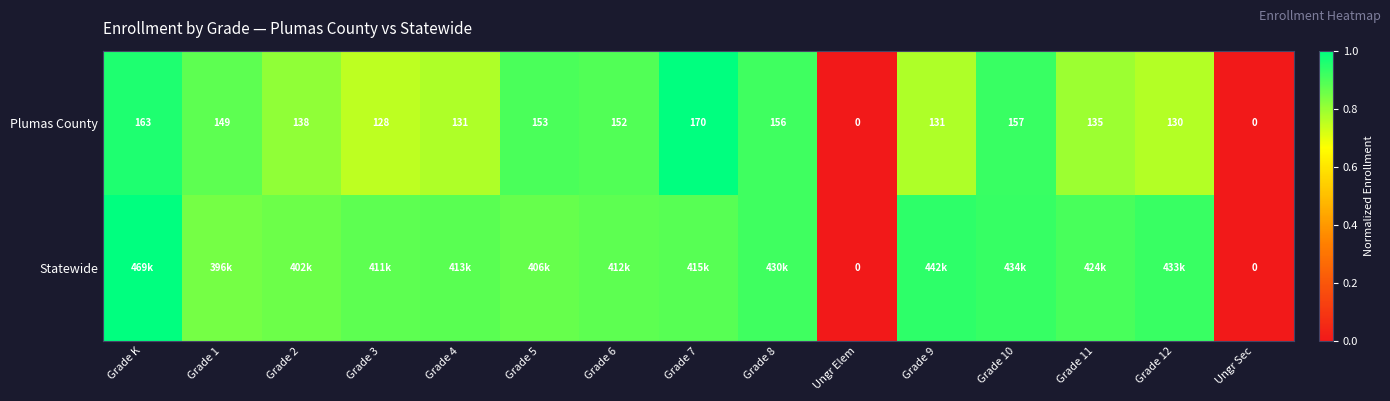

At which label does Plumas County first exceed 138?

Grade K